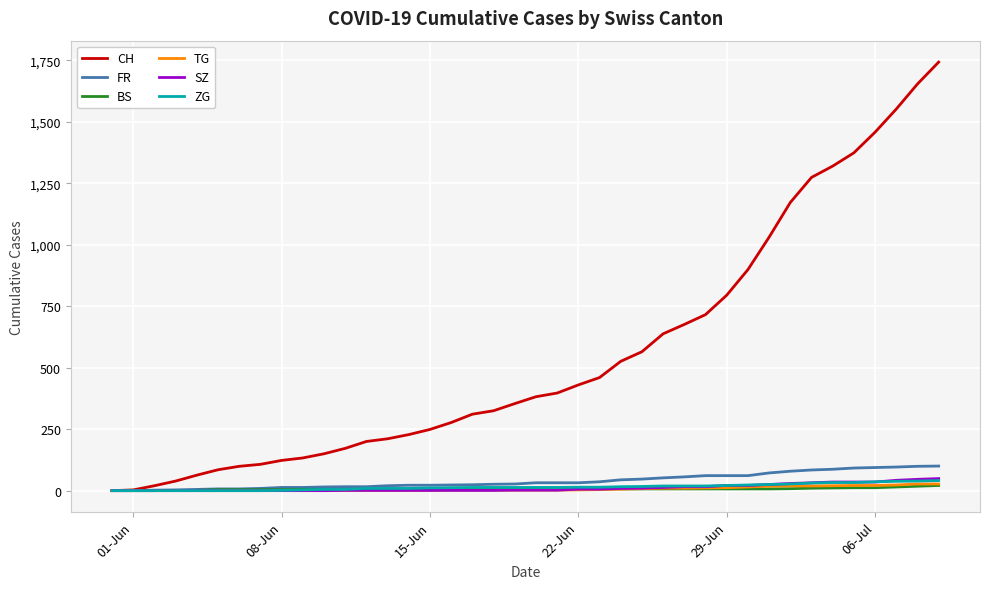

Which series has the largest total across all categories?

CH